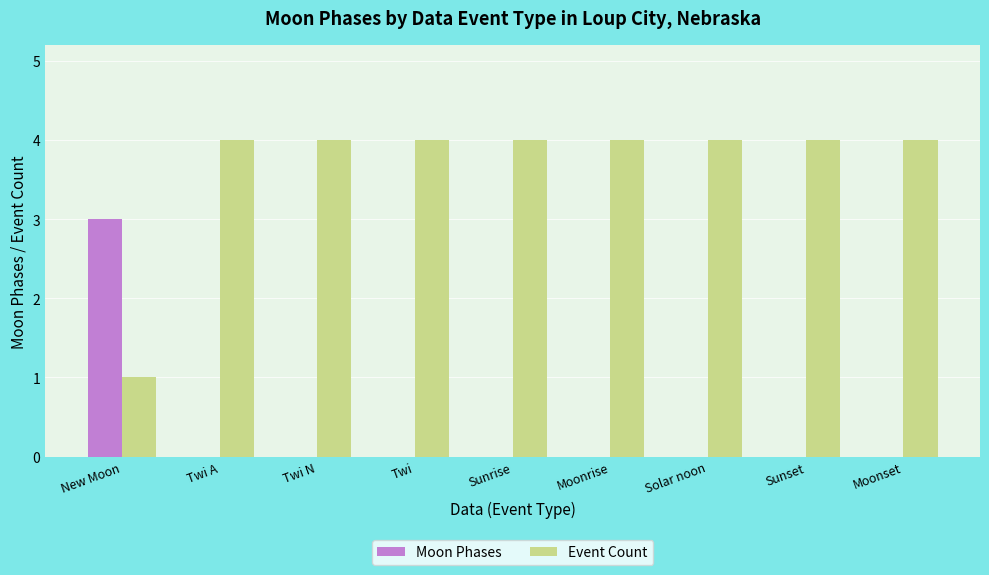

Which category has the highest value in the Moon Phases series?

New Moon